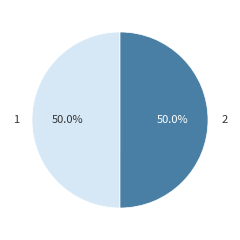

How many segments does this pie chart have?

2